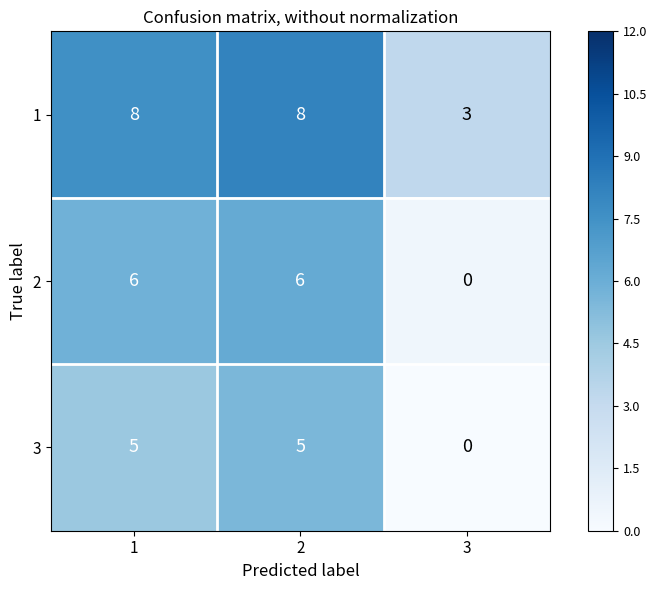

How many values in 3 are above zero?

2